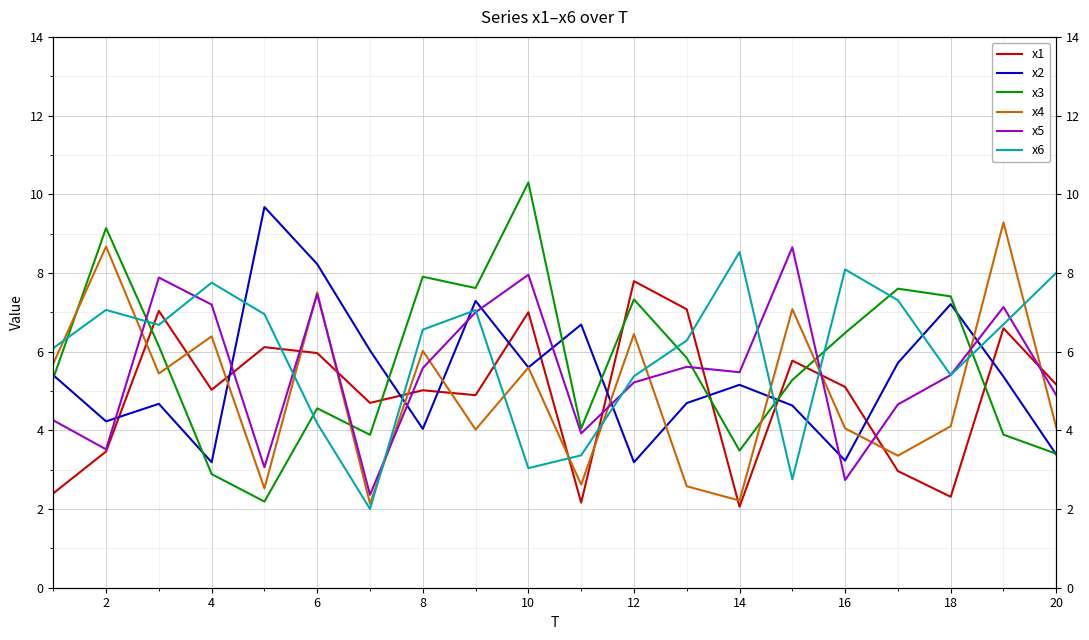

How many interior local valleys does the x4 series have?

7